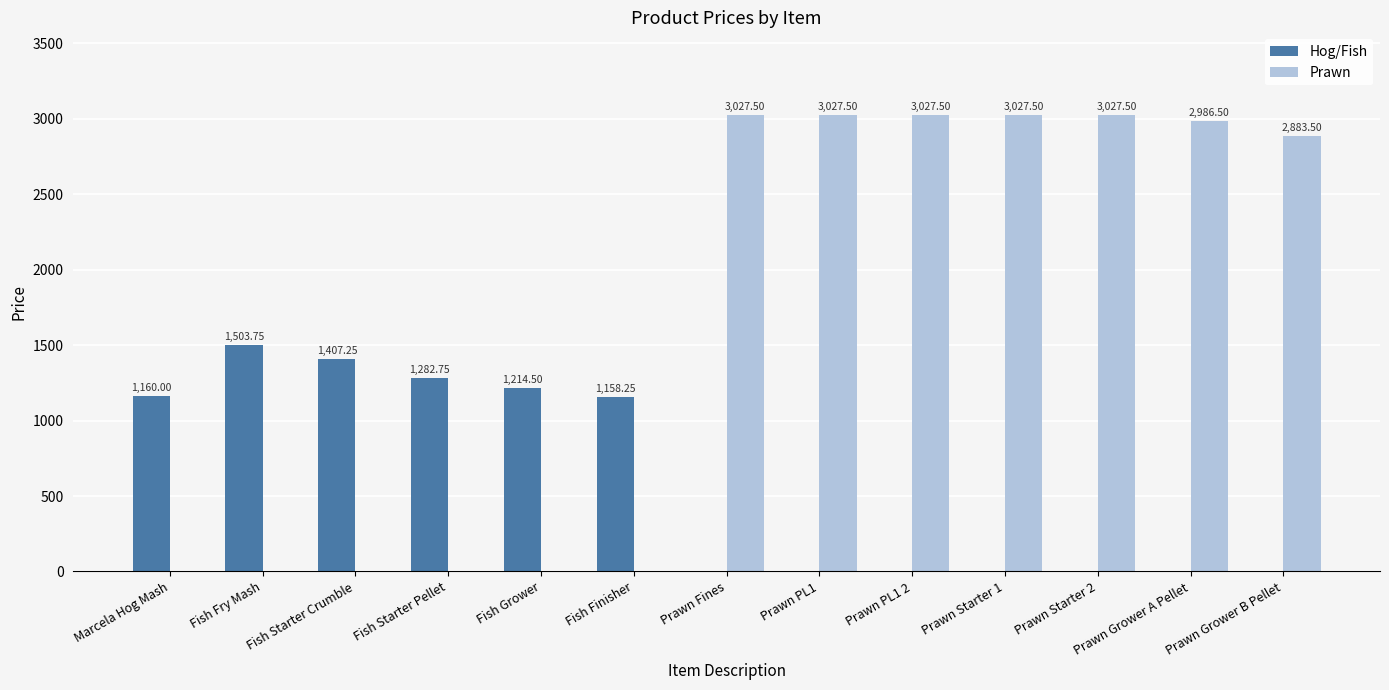

What is the average value of the Hog/Fish series?

594.3